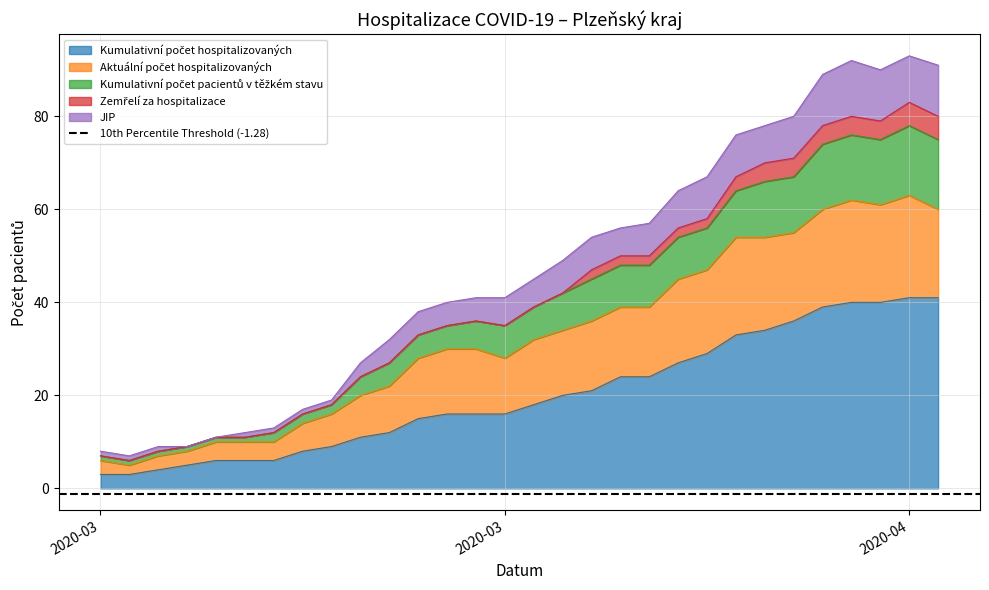

Does the chart have visible grid lines?

Yes